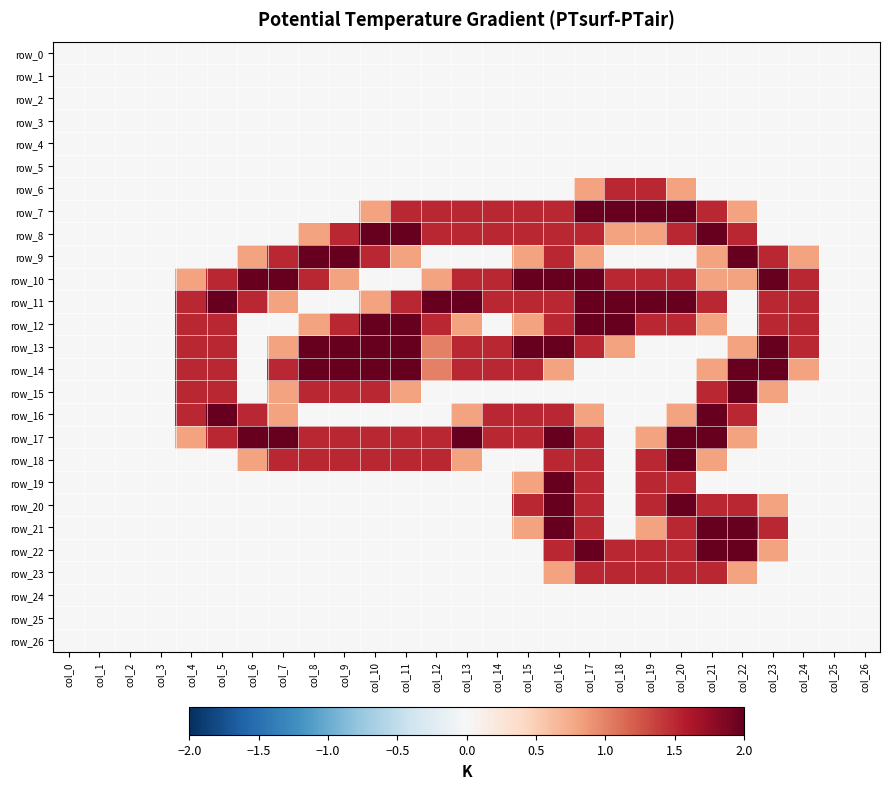

Which series has the widest spread of values?

row_7